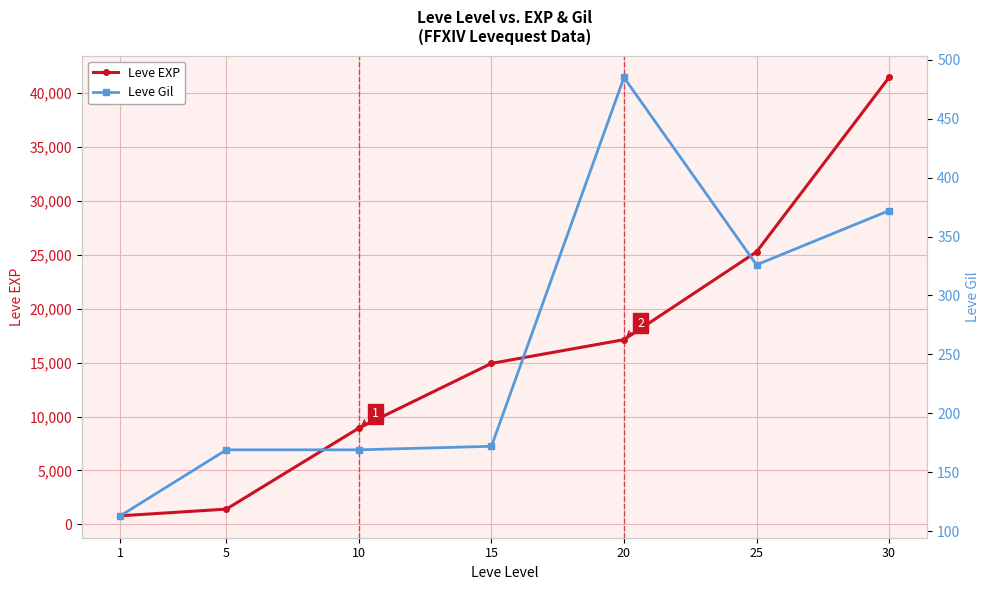

Read the Leve Gil value at 20, to the nearest 50.

500